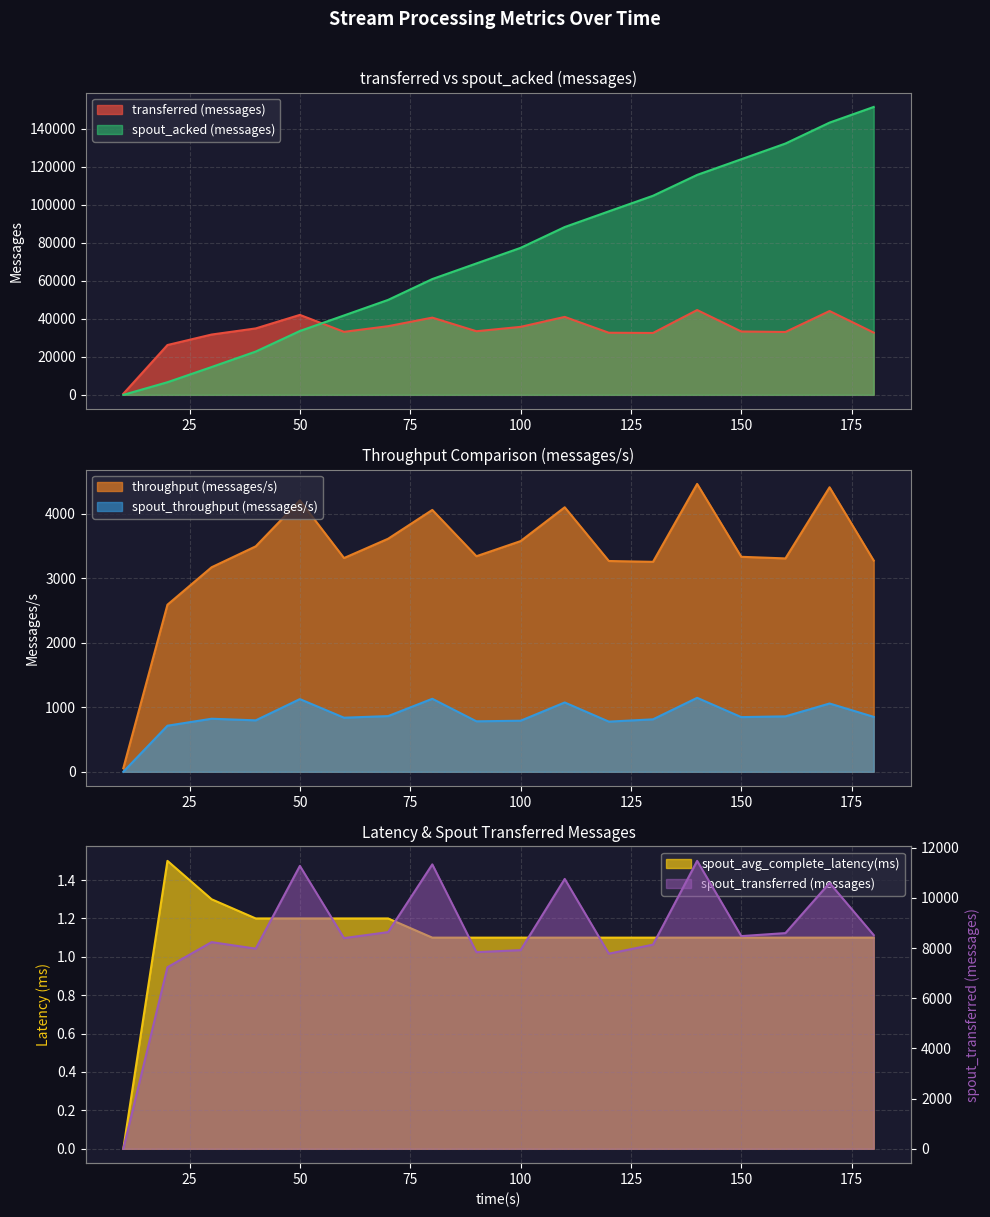

The spout_acked (messages) series shows 69160.0 at 90. True or false?

True